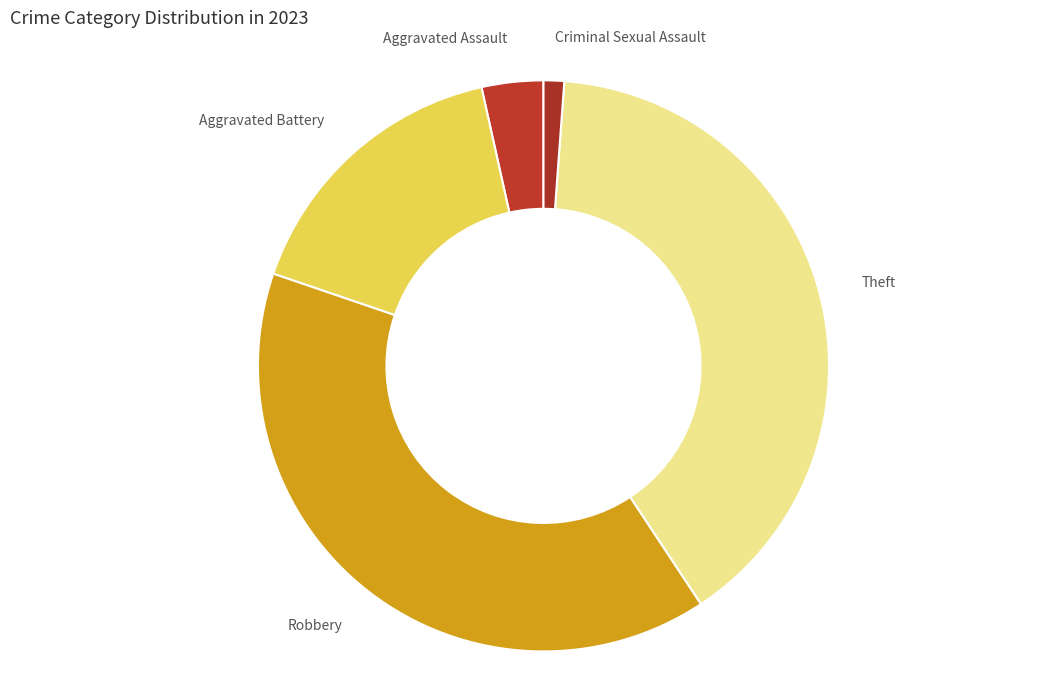

Is there a majority slice in this chart?

No